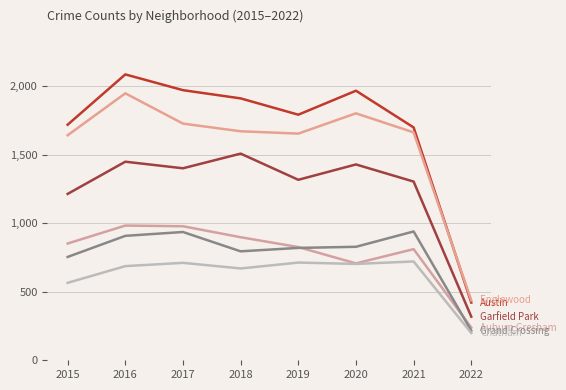

How many lines are shown in the chart?

6